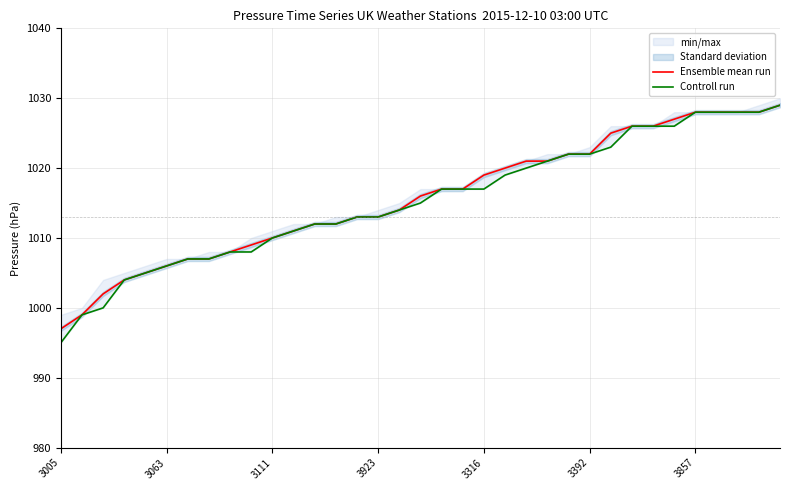

How many values in the Ensemble mean run series are below 1016?

17